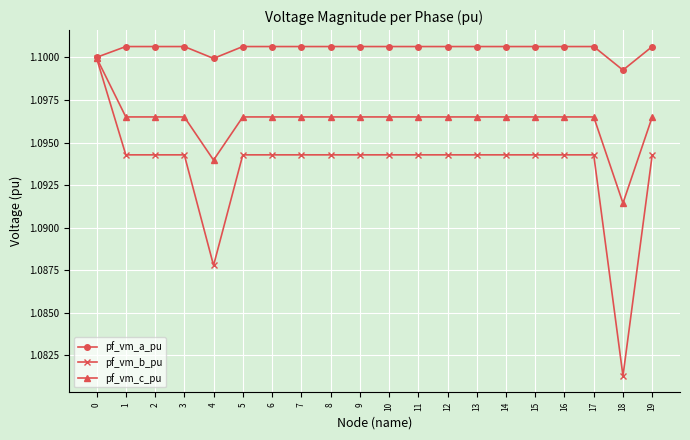

How many pf_vm_a_pu values are between 1 and 2?

20